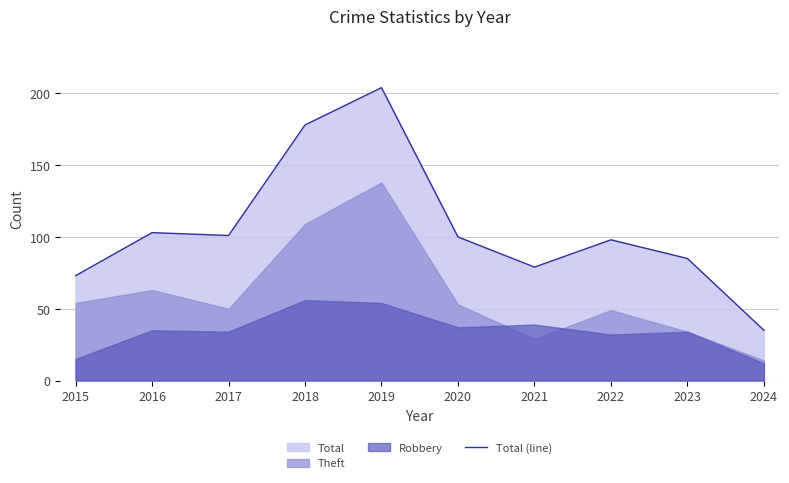

At which category does the data reach its first local valley?

2017